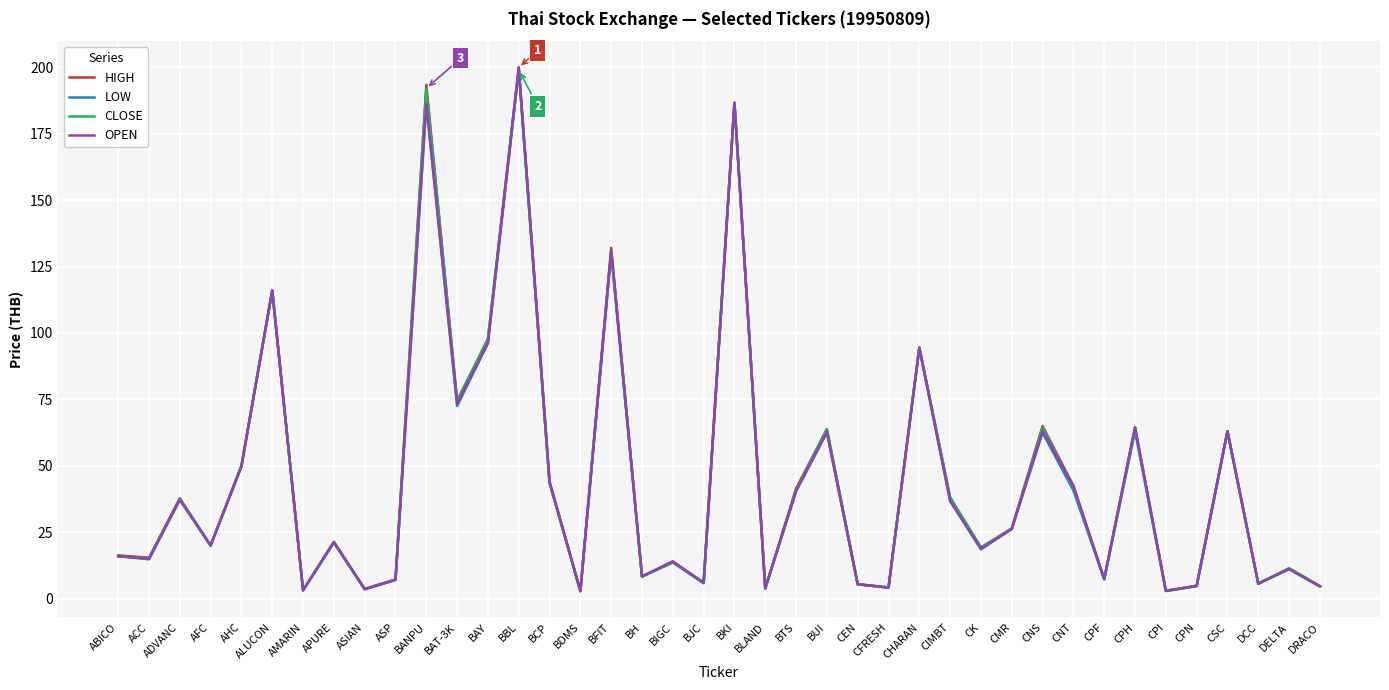

The OPEN series shows 5.4 at CEN. True or false?

True